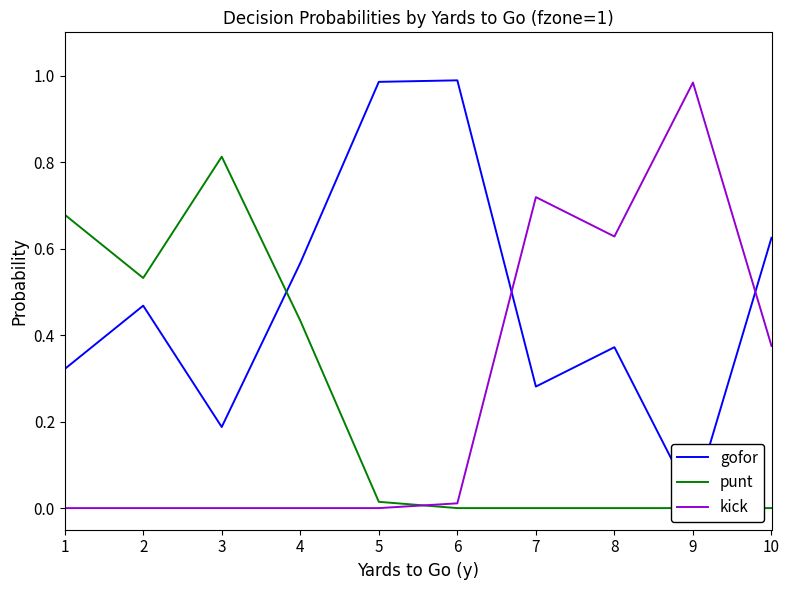

What is the maximum value shown in the chart?

1.0